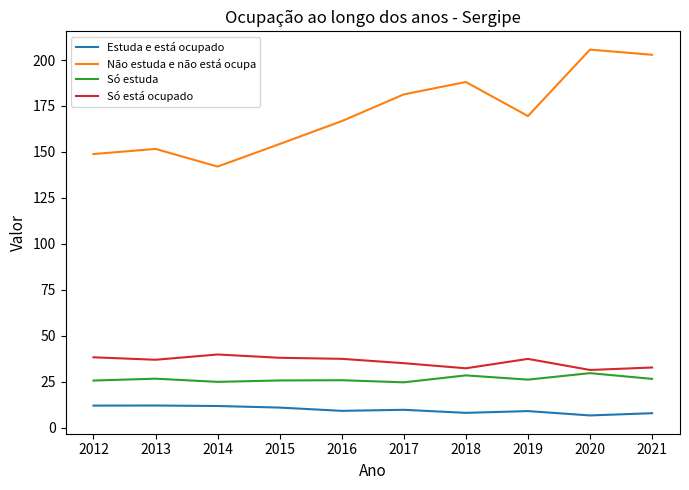

What is the lowest value of the Só estuda series?

24.6